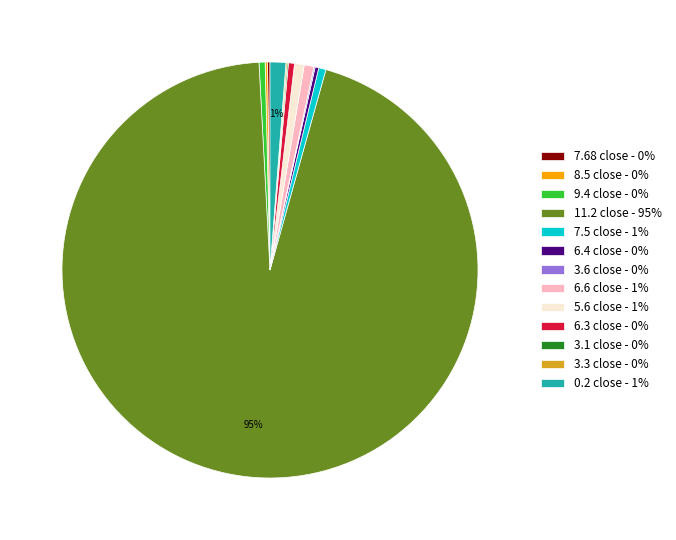

Does 11.2 close - 95% represent more than half of the total?

Yes